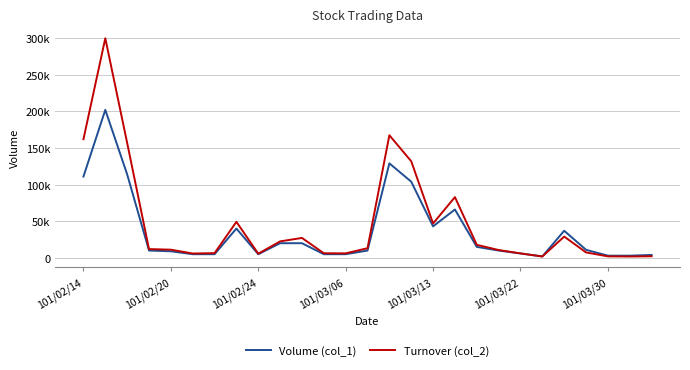

What are all the series names shown in the legend?

Volume (col_1), Turnover (col_2)